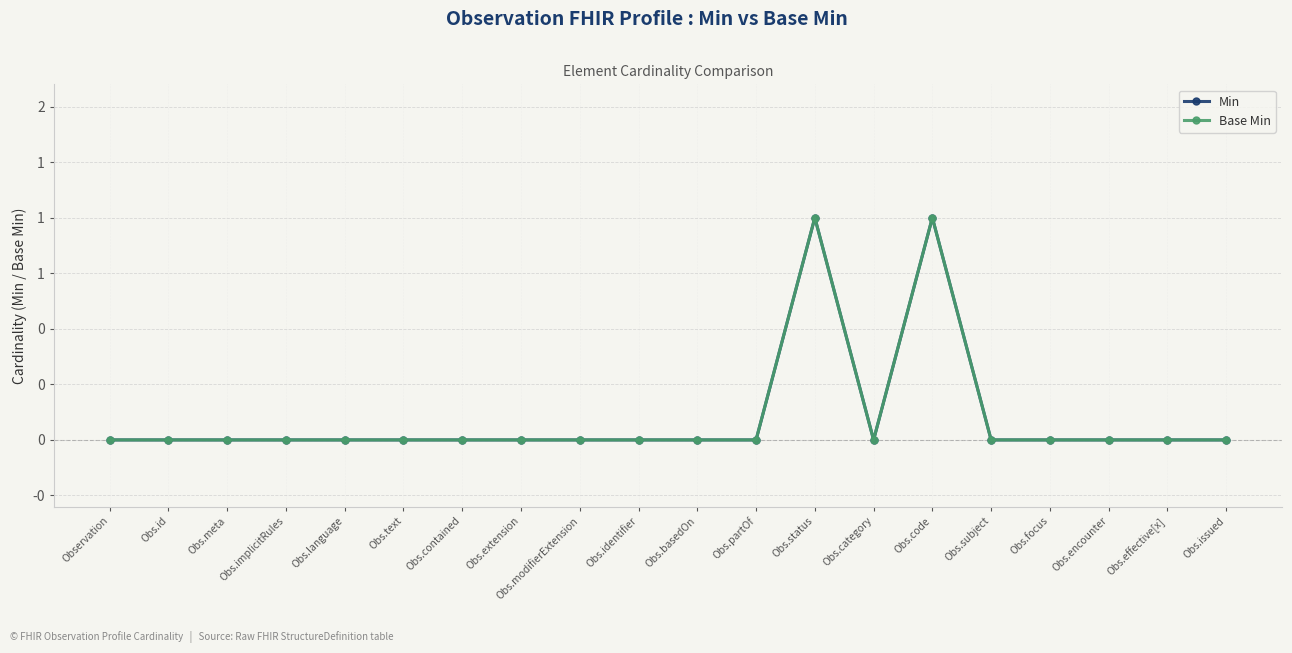

At which category does the chart reach its minimum across all series?

Observation